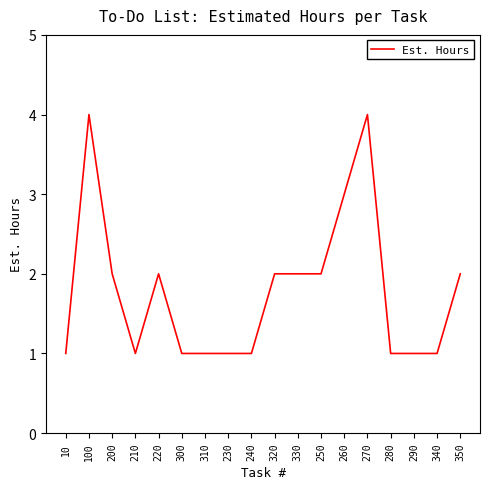

What is the maximum value shown in the chart?

4